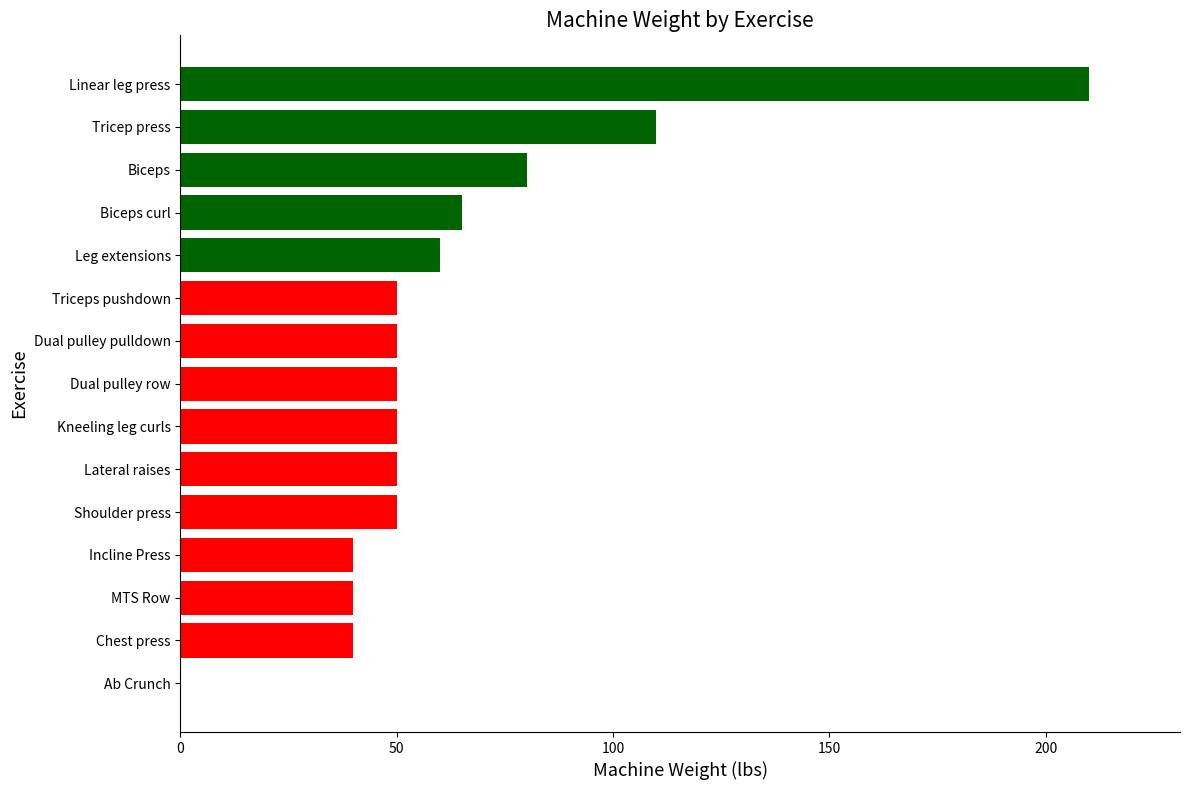

The chart shows a value of 40 at Chest press. True or false?

True